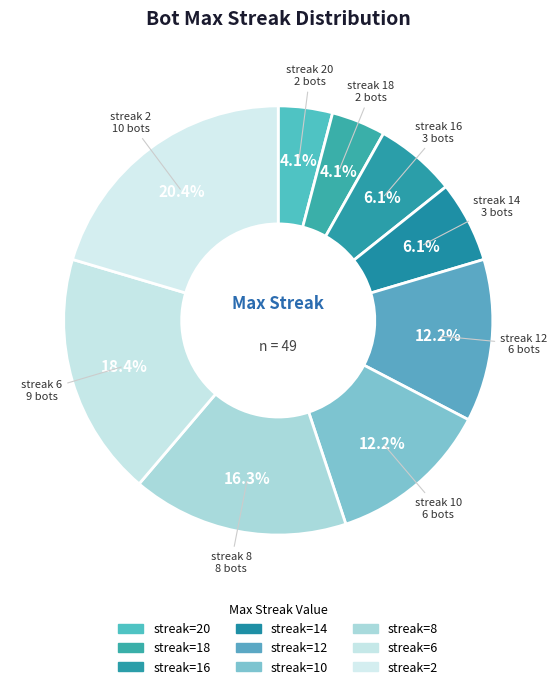

How many slices are in this pie chart?

9